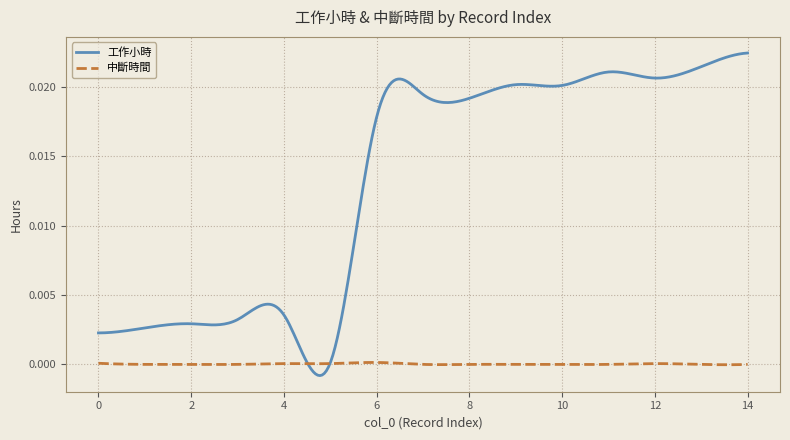

List the series in order of their overall mean, highest first.

工作小時, 中斷時間